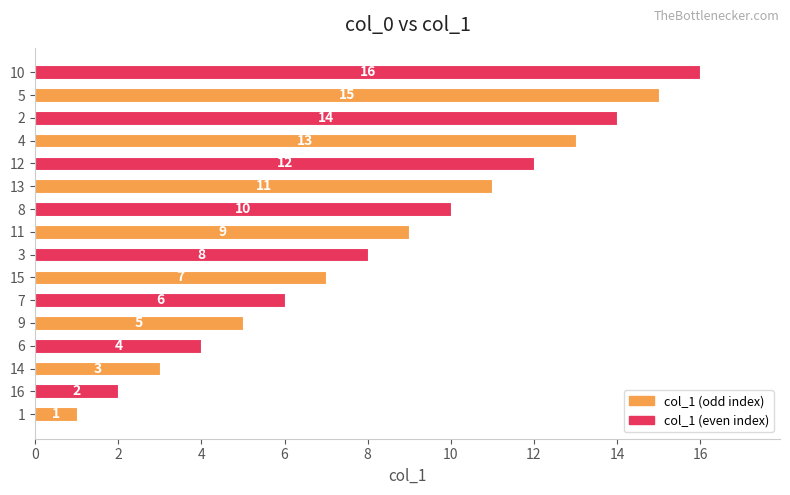

What is the smallest value displayed?

1